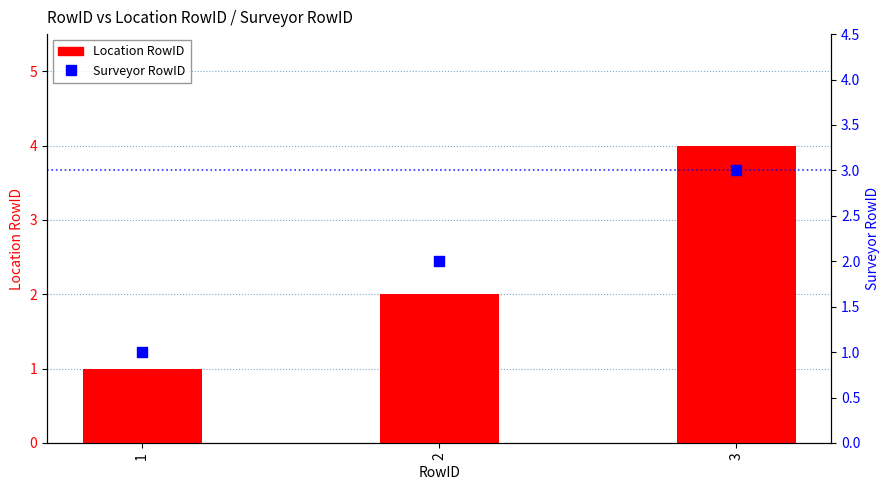

At which category is the sum across all series the highest?

3